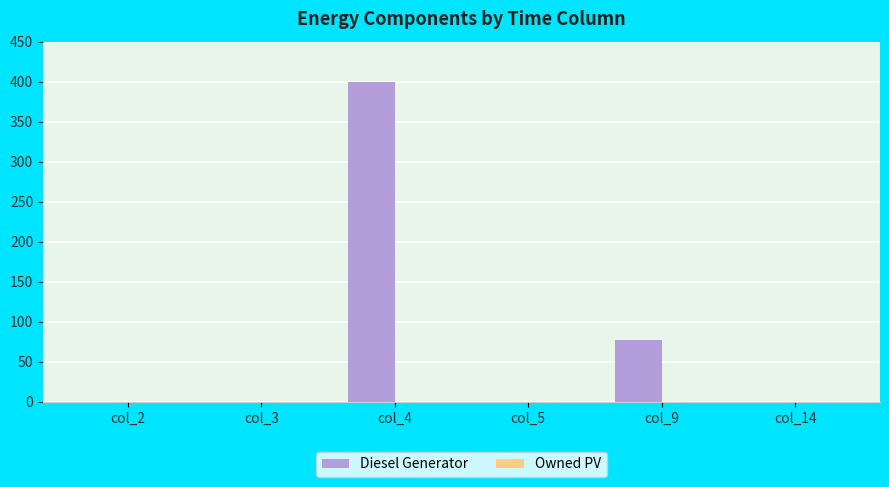

What is the change in value from col_4 to col_5?

-400.0